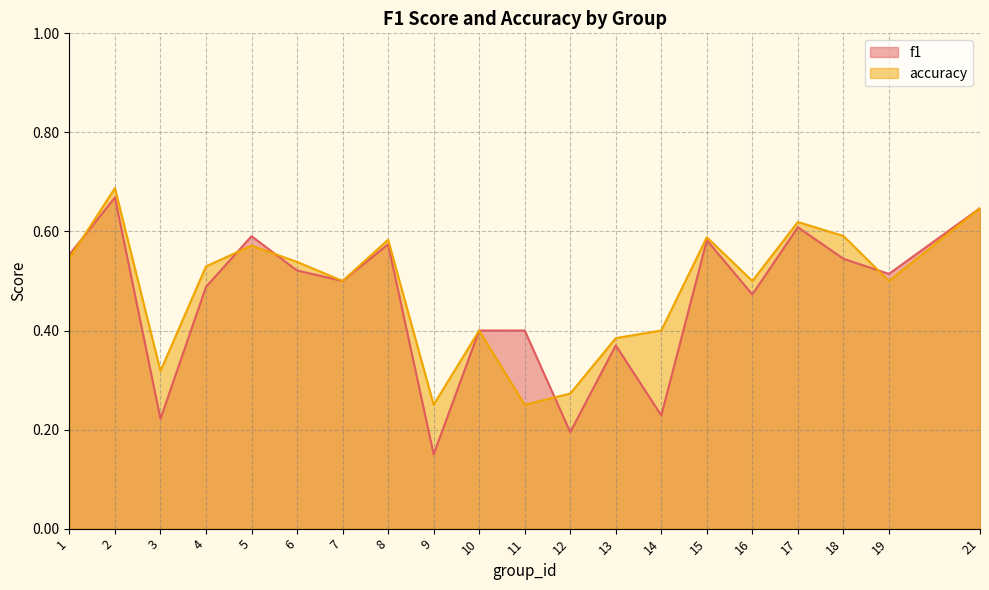

Where do accuracy and f1 first cross each other?

1 and 2